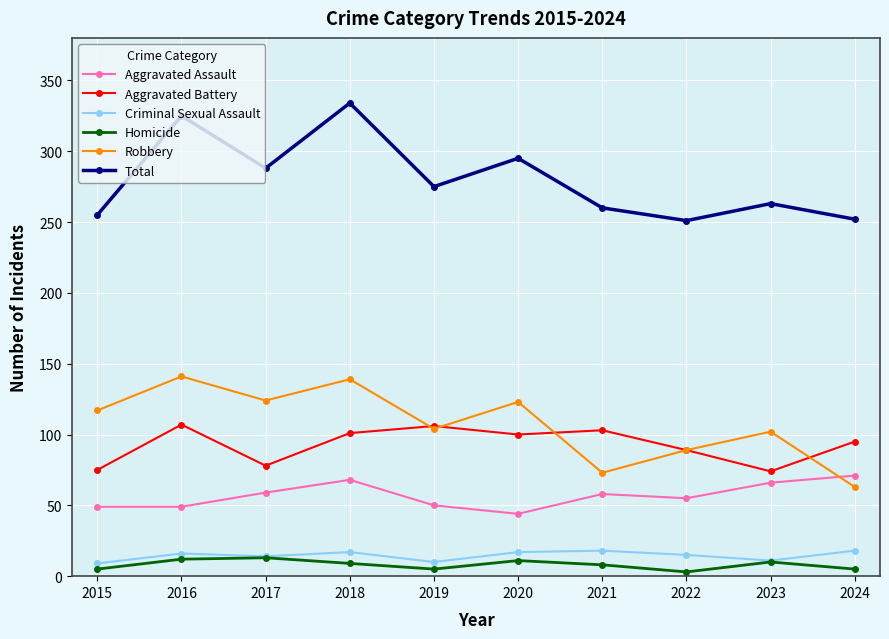

Does the chart display data point markers on the line(s)?

Yes